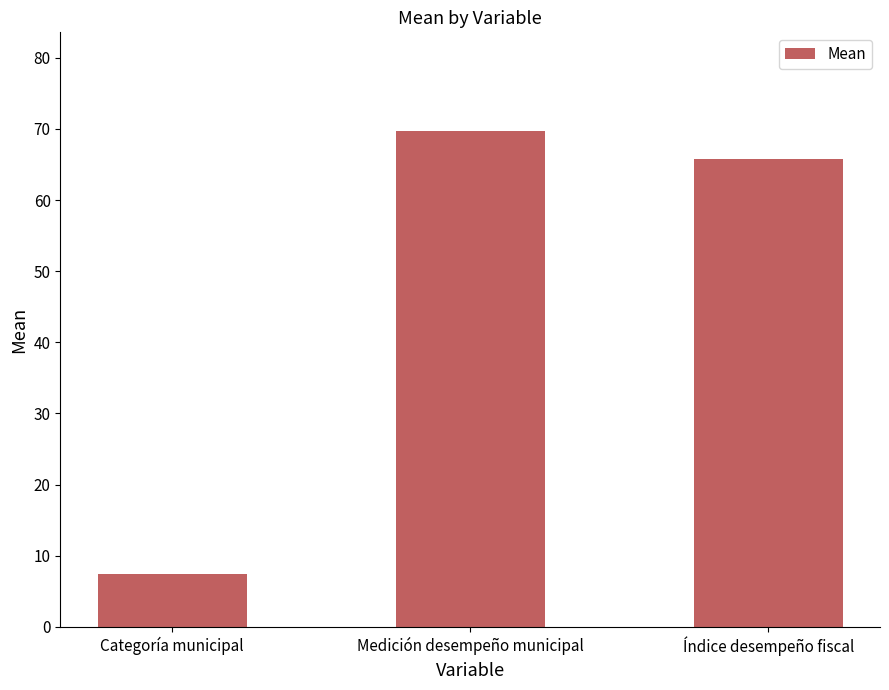

At which category does the chart reach its peak across all series?

Medición desempeño municipal